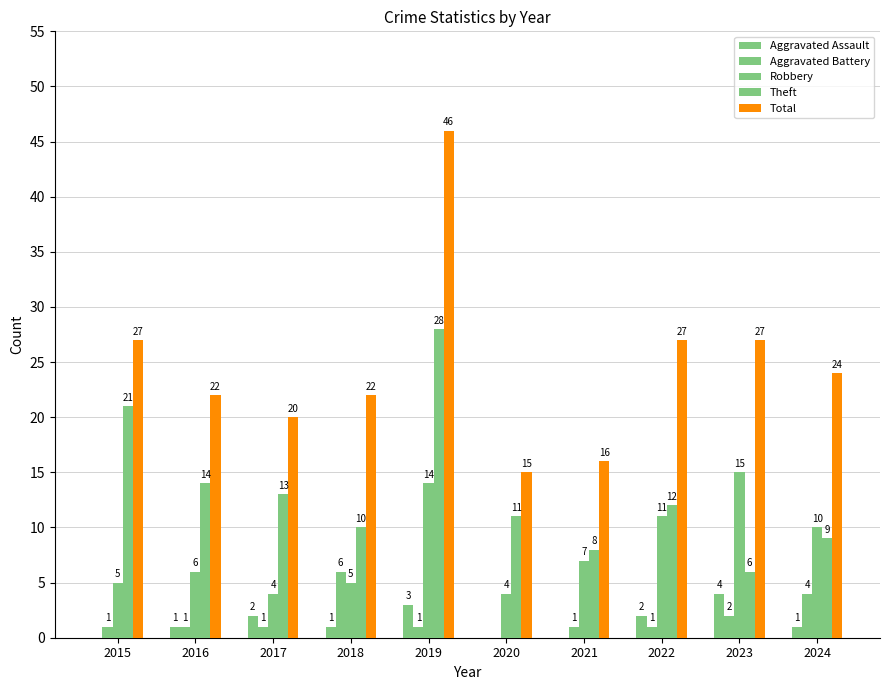

Are the bars horizontal?

No